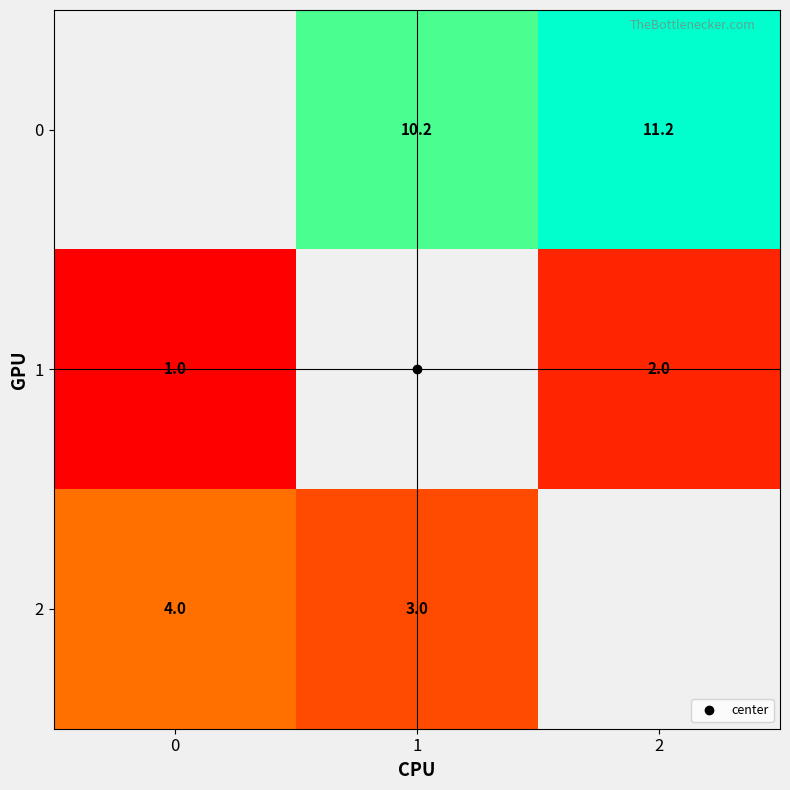

How many positive values does the 1 series have?

2